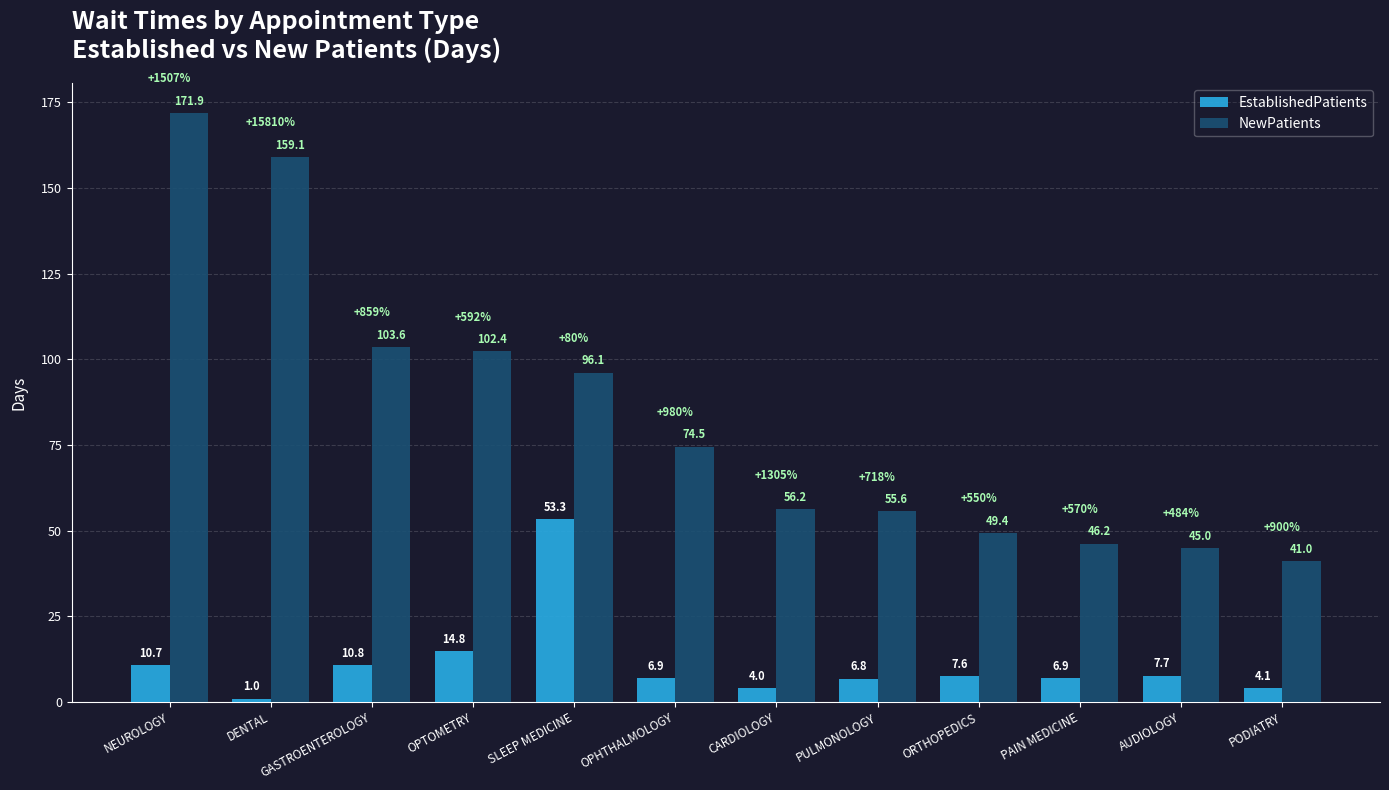

Count the number of data series in this chart.

2